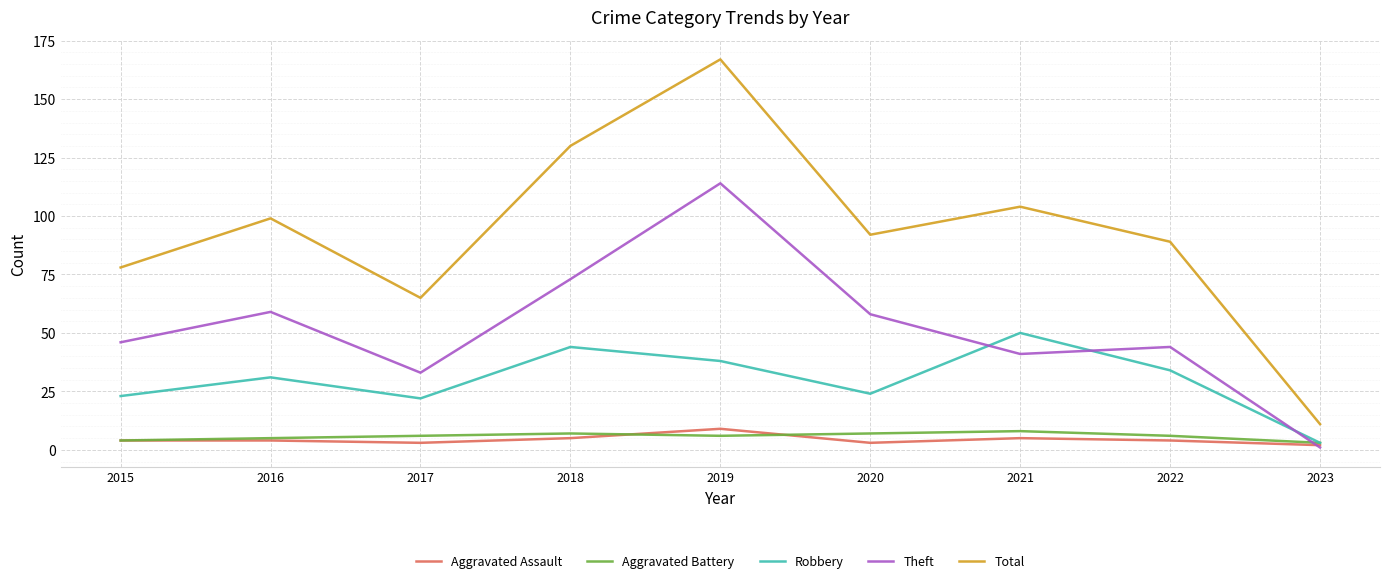

What is the sum of all Total values?

835